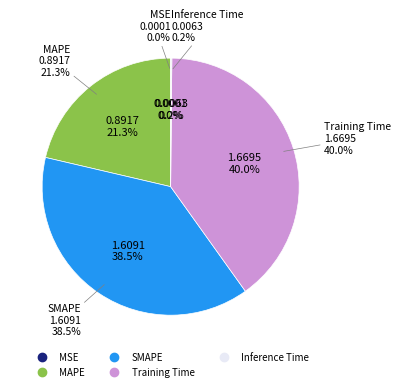

Which slice is the largest?

Training Time